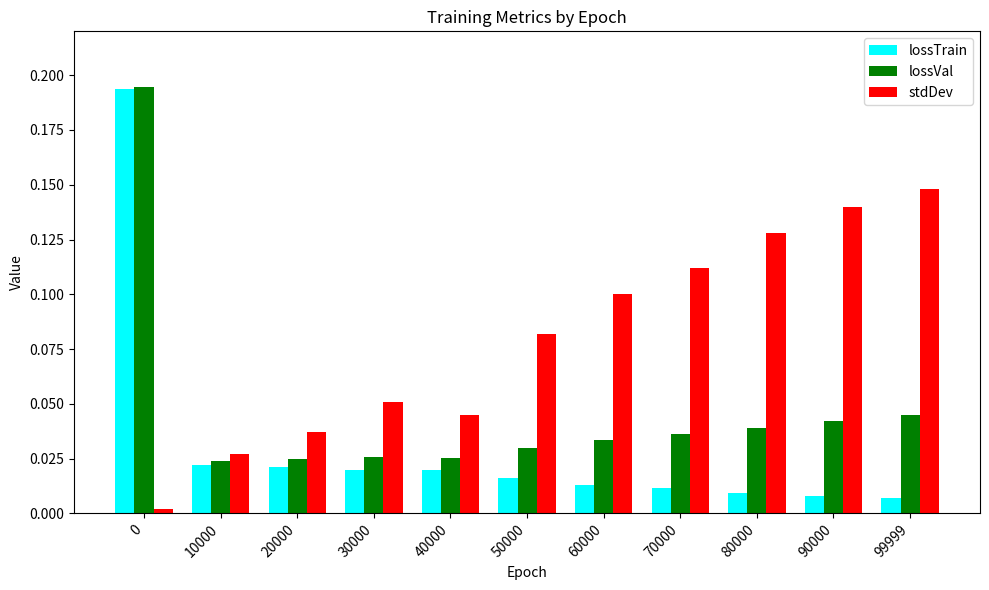

Rank the series at 80000 from highest to lowest value.

stdDev, lossVal, lossTrain